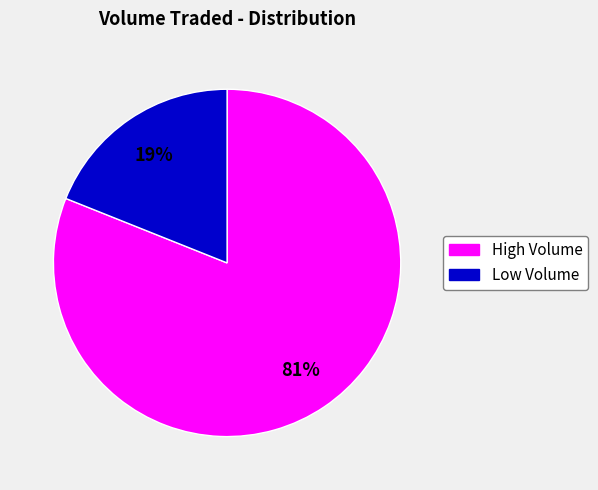

Count the number of slices in the pie.

2